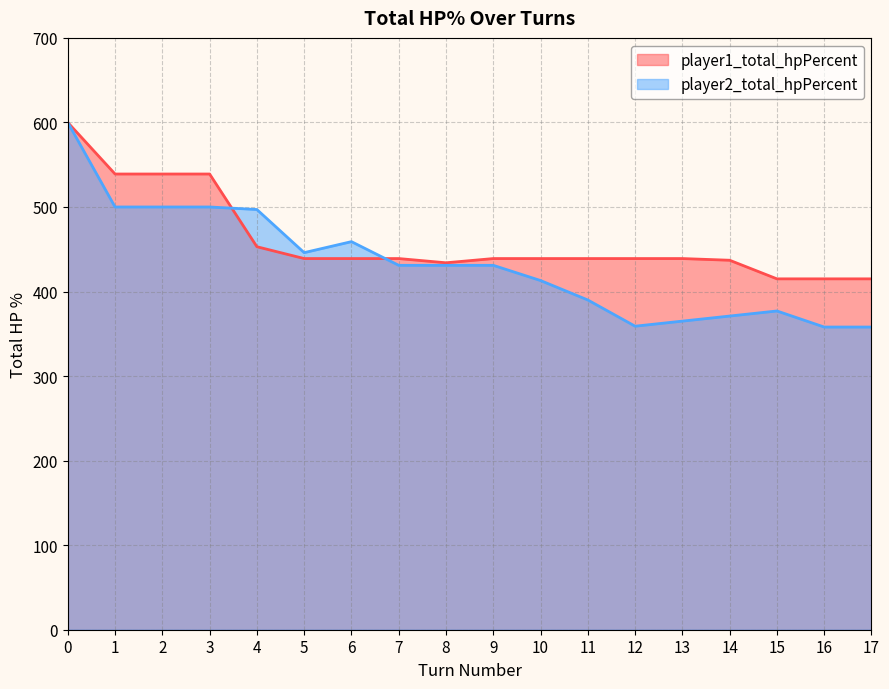

Does the chart have visible grid lines?

Yes